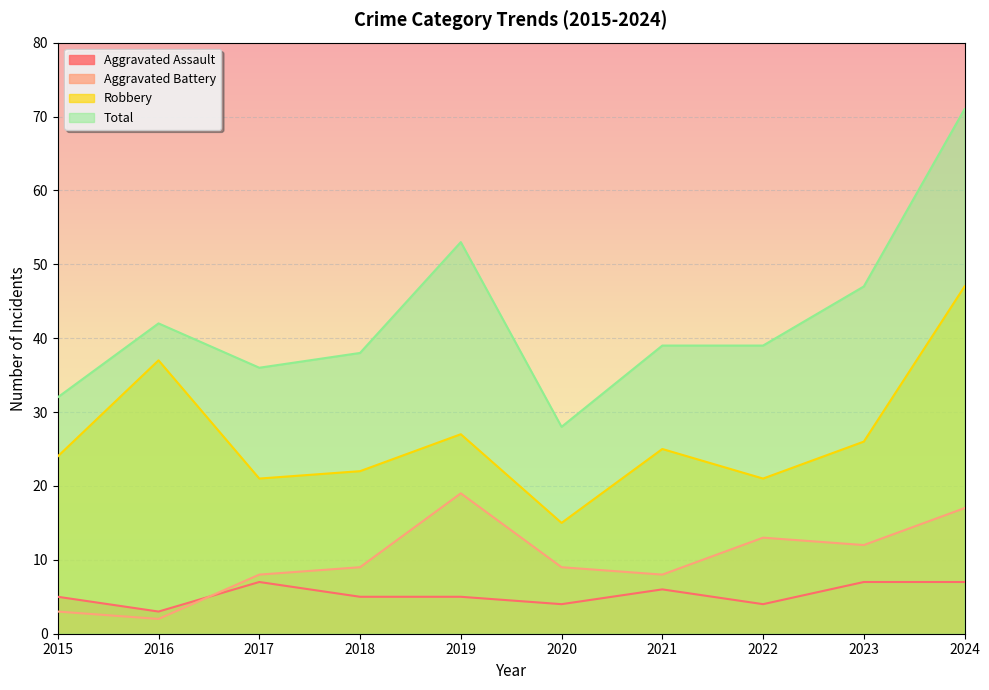

At how many categories does at least one series exceed 26?

10